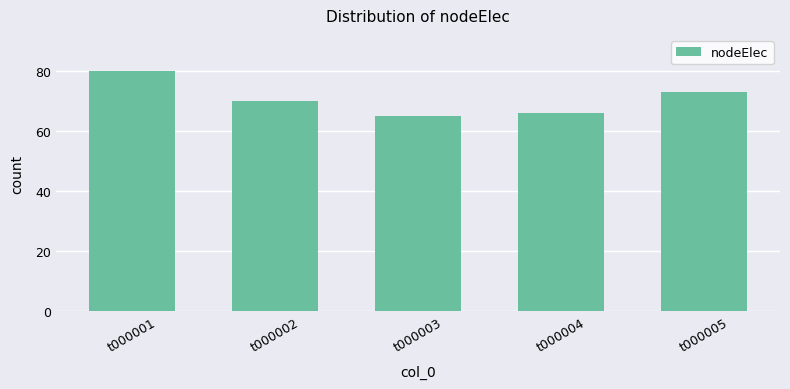

The value at t000004 is 40. True or false?

False